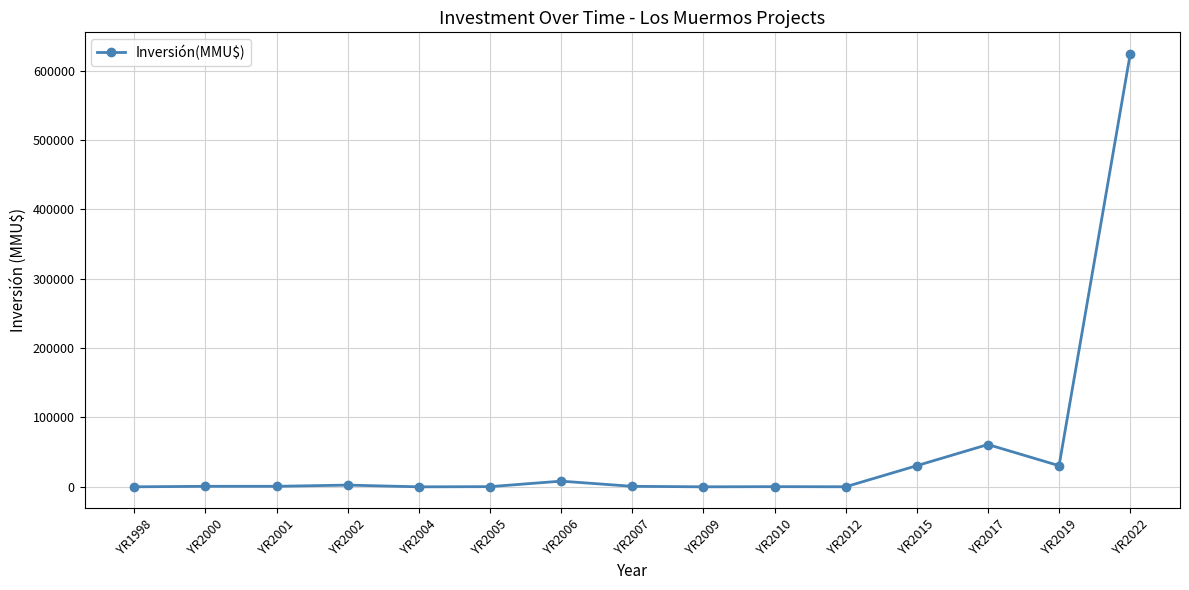

What is the greatest value displayed?

624000